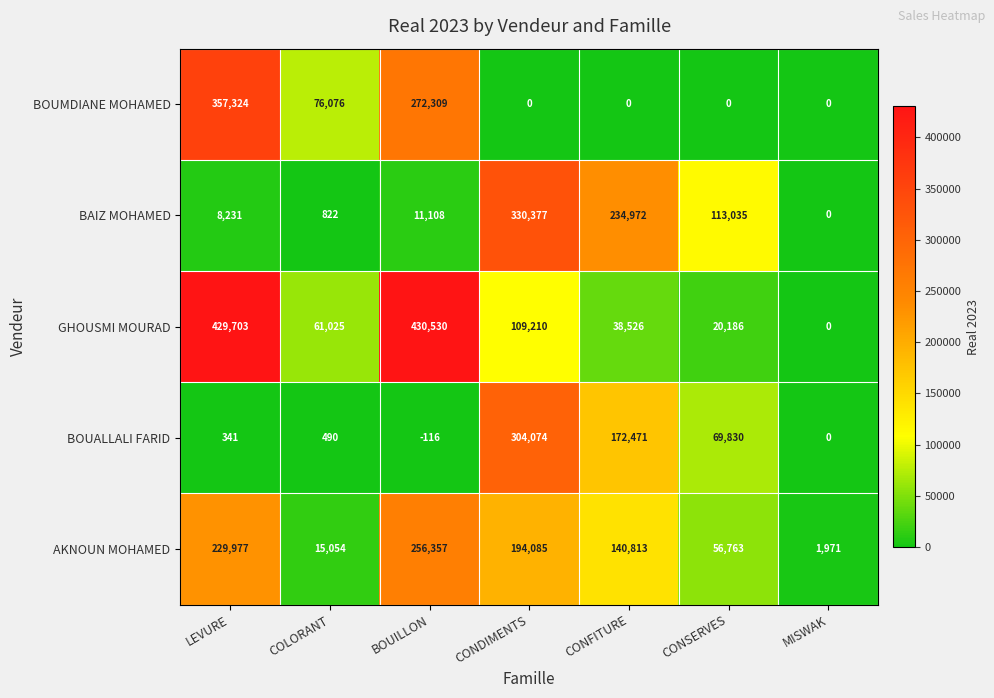

The value of BOUALLALI FARID at LEVURE is 341. True or false?

True